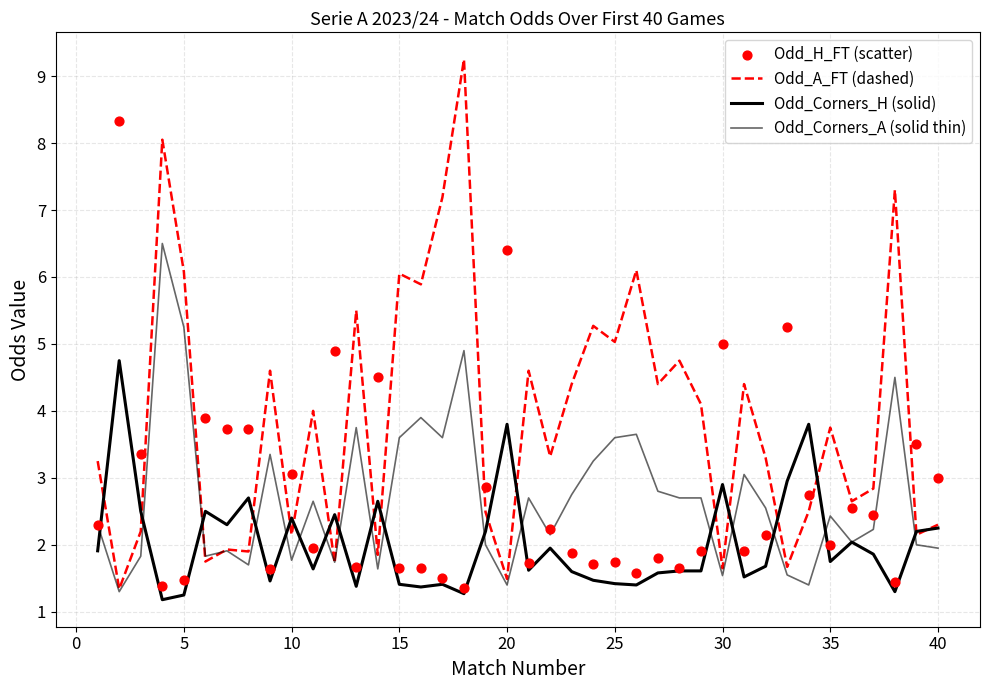

Which series has the largest Y range (max minus min)?

Odd_A_FT (dashed)